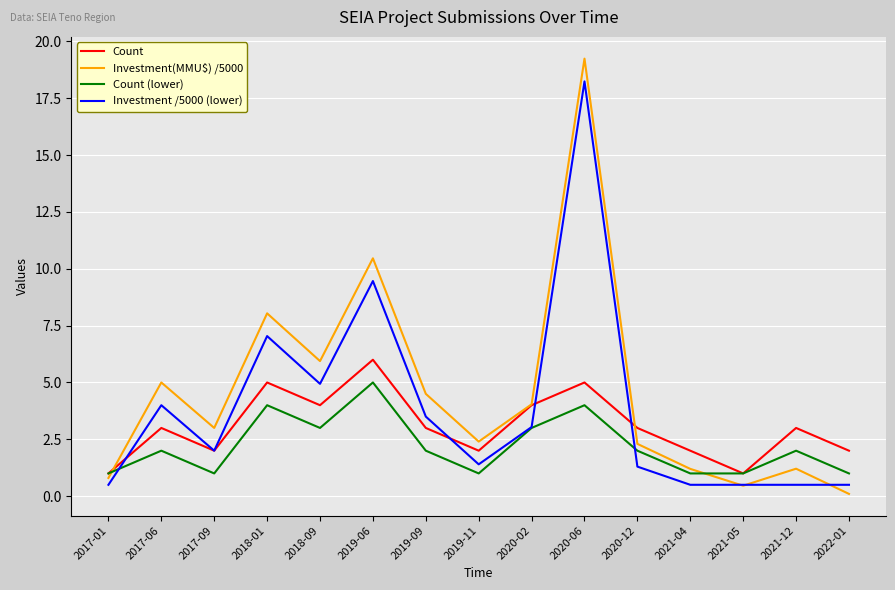

Where is the first local maximum for Count (lower)?

2017-06